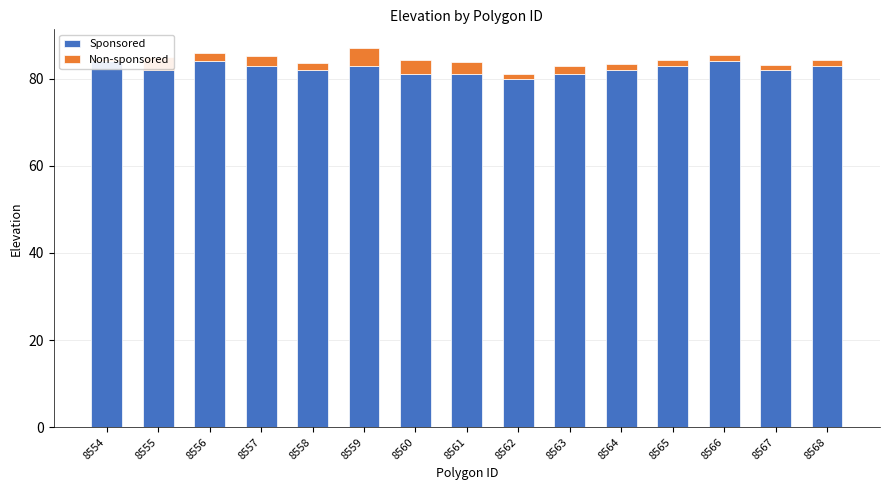

Which series has the widest spread of values?

Sponsored